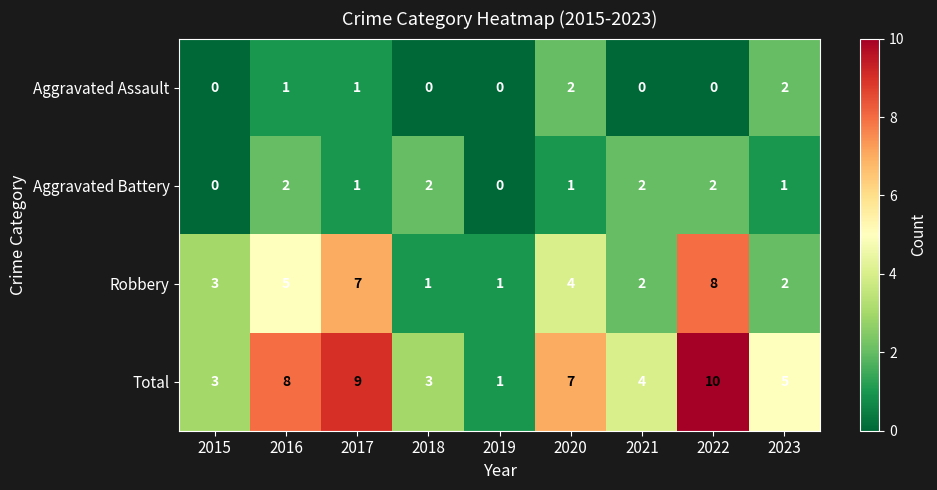

At which category is the sum across all series the highest?

2022